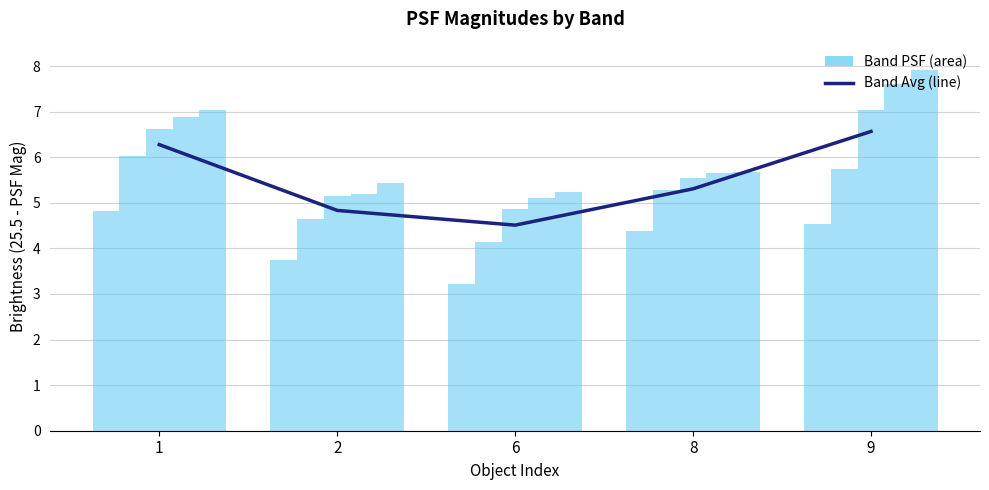

What is the ratio of the value at 1 to the value at 6?

1.4